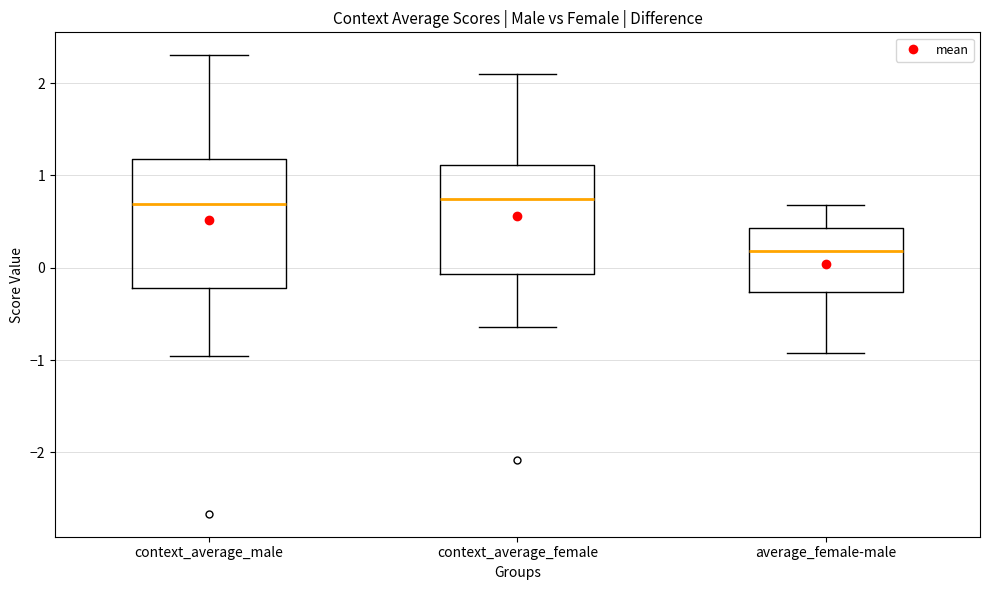

Where is the upper edge of the box for average_female-male on the y-axis? The values are not printed on the chart, so give them approximately, as read against the axis.

0.4